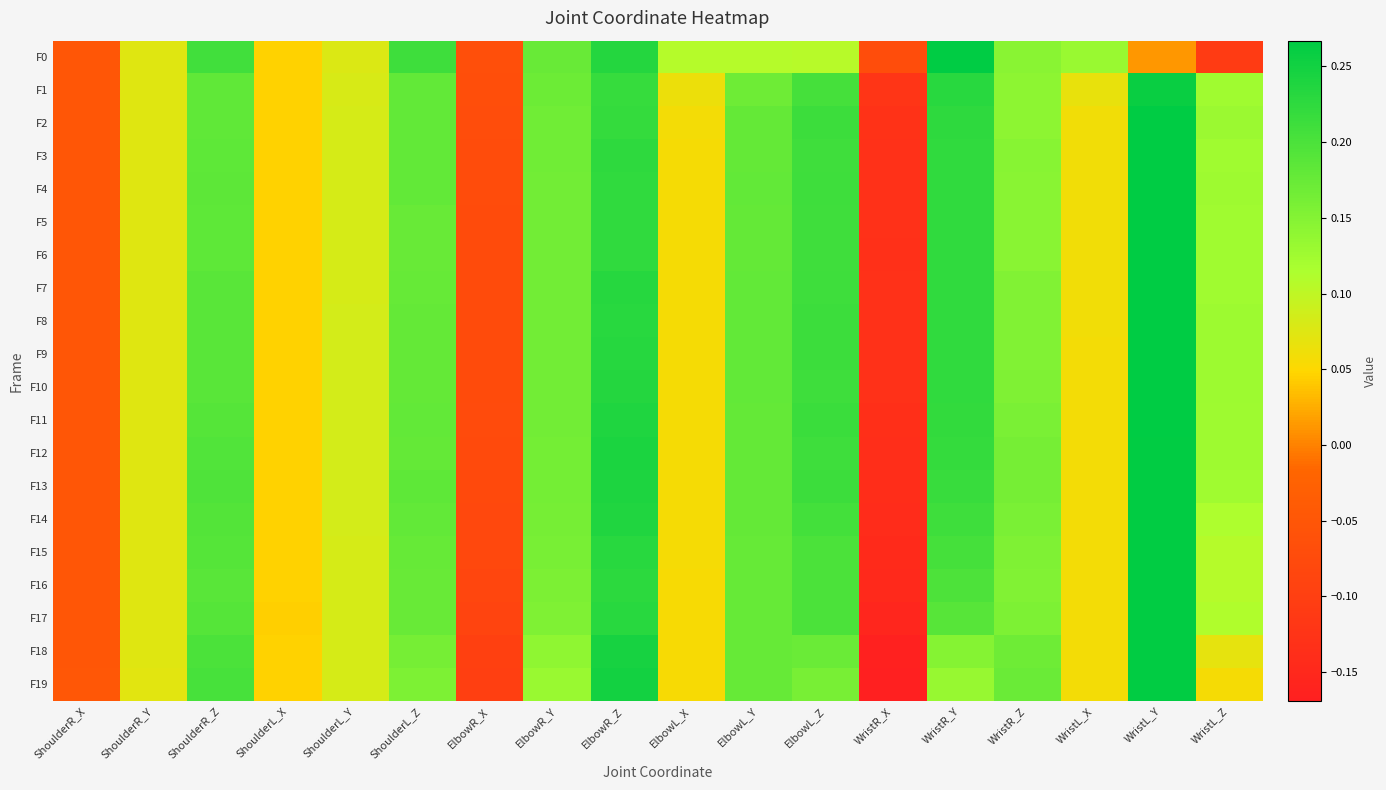

Reading left to right, list all the values displayed in this chart.

F0: ShoulderR_X=-0.0	ShoulderR_Y=0.1	ShoulderR_Z=0.2	ShoulderL_X=0.0	ShoulderL_Y=0.1	ShoulderL_Z=0.2	ElbowR_X=-0.1	ElbowR_Y=0.2	ElbowR_Z=0.2	ElbowL_X=0.1	ElbowL_Y=0.1	ElbowL_Z=0.1	WristR_X=-0.1	WristR_Y=0.3	WristR_Z=0.1	WristL_X=0.1	WristL_Y=0.0	WristL_Z=-0.1
F1: ShoulderR_X=-0.0	ShoulderR_Y=0.1	ShoulderR_Z=0.2	ShoulderL_X=0.0	ShoulderL_Y=0.1	ShoulderL_Z=0.2	ElbowR_X=-0.1	ElbowR_Y=0.2	ElbowR_Z=0.2	ElbowL_X=0.1	ElbowL_Y=0.2	ElbowL_Z=0.2	WristR_X=-0.1	WristR_Y=0.2	WristR_Z=0.1	WristL_X=0.1	WristL_Y=0.3	WristL_Z=0.1
F2: ShoulderR_X=-0.0	ShoulderR_Y=0.1	ShoulderR_Z=0.2	ShoulderL_X=0.0	ShoulderL_Y=0.1	ShoulderL_Z=0.2	ElbowR_X=-0.1	ElbowR_Y=0.2	ElbowR_Z=0.2	ElbowL_X=0.1	ElbowL_Y=0.2	ElbowL_Z=0.2	WristR_X=-0.1	WristR_Y=0.2	WristR_Z=0.1	WristL_X=0.1	WristL_Y=0.3	WristL_Z=0.1
F3: ShoulderR_X=-0.0	ShoulderR_Y=0.1	ShoulderR_Z=0.2	ShoulderL_X=0.0	ShoulderL_Y=0.1	ShoulderL_Z=0.2	ElbowR_X=-0.1	ElbowR_Y=0.2	ElbowR_Z=0.2	ElbowL_X=0.1	ElbowL_Y=0.2	ElbowL_Z=0.2	WristR_X=-0.1	WristR_Y=0.2	WristR_Z=0.1	WristL_X=0.1	WristL_Y=0.3	WristL_Z=0.1
F4: ShoulderR_X=-0.0	ShoulderR_Y=0.1	ShoulderR_Z=0.2	ShoulderL_X=0.0	ShoulderL_Y=0.1	ShoulderL_Z=0.2	ElbowR_X=-0.1	ElbowR_Y=0.2	ElbowR_Z=0.2	ElbowL_X=0.1	ElbowL_Y=0.2	ElbowL_Z=0.2	WristR_X=-0.1	WristR_Y=0.2	WristR_Z=0.1	WristL_X=0.1	WristL_Y=0.3	WristL_Z=0.1
F5: ShoulderR_X=-0.0	ShoulderR_Y=0.1	ShoulderR_Z=0.2	ShoulderL_X=0.0	ShoulderL_Y=0.1	ShoulderL_Z=0.2	ElbowR_X=-0.1	ElbowR_Y=0.2	ElbowR_Z=0.2	ElbowL_X=0.1	ElbowL_Y=0.2	ElbowL_Z=0.2	WristR_X=-0.1	WristR_Y=0.2	WristR_Z=0.1	WristL_X=0.1	WristL_Y=0.3	WristL_Z=0.1
F6: ShoulderR_X=-0.0	ShoulderR_Y=0.1	ShoulderR_Z=0.2	ShoulderL_X=0.0	ShoulderL_Y=0.1	ShoulderL_Z=0.2	ElbowR_X=-0.1	ElbowR_Y=0.2	ElbowR_Z=0.2	ElbowL_X=0.1	ElbowL_Y=0.2	ElbowL_Z=0.2	WristR_X=-0.1	WristR_Y=0.2	WristR_Z=0.1	WristL_X=0.1	WristL_Y=0.3	WristL_Z=0.1
F7: ShoulderR_X=-0.0	ShoulderR_Y=0.1	ShoulderR_Z=0.2	ShoulderL_X=0.0	ShoulderL_Y=0.1	ShoulderL_Z=0.2	ElbowR_X=-0.1	ElbowR_Y=0.2	ElbowR_Z=0.2	ElbowL_X=0.1	ElbowL_Y=0.2	ElbowL_Z=0.2	WristR_X=-0.1	WristR_Y=0.2	WristR_Z=0.2	WristL_X=0.1	WristL_Y=0.3	WristL_Z=0.1
F8: ShoulderR_X=-0.0	ShoulderR_Y=0.1	ShoulderR_Z=0.2	ShoulderL_X=0.0	ShoulderL_Y=0.1	ShoulderL_Z=0.2	ElbowR_X=-0.1	ElbowR_Y=0.2	ElbowR_Z=0.2	ElbowL_X=0.1	ElbowL_Y=0.2	ElbowL_Z=0.2	WristR_X=-0.1	WristR_Y=0.2	WristR_Z=0.2	WristL_X=0.1	WristL_Y=0.3	WristL_Z=0.1
F9: ShoulderR_X=-0.0	ShoulderR_Y=0.1	ShoulderR_Z=0.2	ShoulderL_X=0.0	ShoulderL_Y=0.1	ShoulderL_Z=0.2	ElbowR_X=-0.1	ElbowR_Y=0.2	ElbowR_Z=0.2	ElbowL_X=0.1	ElbowL_Y=0.2	ElbowL_Z=0.2	WristR_X=-0.1	WristR_Y=0.2	WristR_Z=0.2	WristL_X=0.1	WristL_Y=0.3	WristL_Z=0.1
F10: ShoulderR_X=-0.0	ShoulderR_Y=0.1	ShoulderR_Z=0.2	ShoulderL_X=0.0	ShoulderL_Y=0.1	ShoulderL_Z=0.2	ElbowR_X=-0.1	ElbowR_Y=0.2	ElbowR_Z=0.2	ElbowL_X=0.1	ElbowL_Y=0.2	ElbowL_Z=0.2	WristR_X=-0.1	WristR_Y=0.2	WristR_Z=0.2	WristL_X=0.1	WristL_Y=0.3	WristL_Z=0.1
F11: ShoulderR_X=-0.0	ShoulderR_Y=0.1	ShoulderR_Z=0.2	ShoulderL_X=0.0	ShoulderL_Y=0.1	ShoulderL_Z=0.2	ElbowR_X=-0.1	ElbowR_Y=0.2	ElbowR_Z=0.2	ElbowL_X=0.1	ElbowL_Y=0.2	ElbowL_Z=0.2	WristR_X=-0.1	WristR_Y=0.2	WristR_Z=0.2	WristL_X=0.1	WristL_Y=0.3	WristL_Z=0.1
F12: ShoulderR_X=-0.0	ShoulderR_Y=0.1	ShoulderR_Z=0.2	ShoulderL_X=0.0	ShoulderL_Y=0.1	ShoulderL_Z=0.2	ElbowR_X=-0.1	ElbowR_Y=0.2	ElbowR_Z=0.2	ElbowL_X=0.1	ElbowL_Y=0.2	ElbowL_Z=0.2	WristR_X=-0.1	WristR_Y=0.2	WristR_Z=0.2	WristL_X=0.1	WristL_Y=0.3	WristL_Z=0.1
F13: ShoulderR_X=-0.0	ShoulderR_Y=0.1	ShoulderR_Z=0.2	ShoulderL_X=0.0	ShoulderL_Y=0.1	ShoulderL_Z=0.2	ElbowR_X=-0.1	ElbowR_Y=0.2	ElbowR_Z=0.2	ElbowL_X=0.1	ElbowL_Y=0.2	ElbowL_Z=0.2	WristR_X=-0.1	WristR_Y=0.2	WristR_Z=0.2	WristL_X=0.1	WristL_Y=0.3	WristL_Z=0.1
F14: ShoulderR_X=-0.0	ShoulderR_Y=0.1	ShoulderR_Z=0.2	ShoulderL_X=0.0	ShoulderL_Y=0.1	ShoulderL_Z=0.2	ElbowR_X=-0.1	ElbowR_Y=0.2	ElbowR_Z=0.2	ElbowL_X=0.1	ElbowL_Y=0.2	ElbowL_Z=0.2	WristR_X=-0.1	WristR_Y=0.2	WristR_Z=0.2	WristL_X=0.1	WristL_Y=0.3	WristL_Z=0.1
F15: ShoulderR_X=-0.0	ShoulderR_Y=0.1	ShoulderR_Z=0.2	ShoulderL_X=0.0	ShoulderL_Y=0.1	ShoulderL_Z=0.2	ElbowR_X=-0.1	ElbowR_Y=0.2	ElbowR_Z=0.2	ElbowL_X=0.1	ElbowL_Y=0.2	ElbowL_Z=0.2	WristR_X=-0.1	WristR_Y=0.2	WristR_Z=0.2	WristL_X=0.1	WristL_Y=0.3	WristL_Z=0.1
F16: ShoulderR_X=-0.0	ShoulderR_Y=0.1	ShoulderR_Z=0.2	ShoulderL_X=0.0	ShoulderL_Y=0.1	ShoulderL_Z=0.2	ElbowR_X=-0.1	ElbowR_Y=0.2	ElbowR_Z=0.2	ElbowL_X=0.1	ElbowL_Y=0.2	ElbowL_Z=0.2	WristR_X=-0.1	WristR_Y=0.2	WristR_Z=0.2	WristL_X=0.1	WristL_Y=0.3	WristL_Z=0.1
F17: ShoulderR_X=-0.0	ShoulderR_Y=0.1	ShoulderR_Z=0.2	ShoulderL_X=0.0	ShoulderL_Y=0.1	ShoulderL_Z=0.2	ElbowR_X=-0.1	ElbowR_Y=0.2	ElbowR_Z=0.2	ElbowL_X=0.1	ElbowL_Y=0.2	ElbowL_Z=0.2	WristR_X=-0.2	WristR_Y=0.2	WristR_Z=0.2	WristL_X=0.1	WristL_Y=0.3	WristL_Z=0.1
F18: ShoulderR_X=-0.0	ShoulderR_Y=0.1	ShoulderR_Z=0.2	ShoulderL_X=0.0	ShoulderL_Y=0.1	ShoulderL_Z=0.2	ElbowR_X=-0.1	ElbowR_Y=0.1	ElbowR_Z=0.2	ElbowL_X=0.1	ElbowL_Y=0.2	ElbowL_Z=0.2	WristR_X=-0.2	WristR_Y=0.1	WristR_Z=0.2	WristL_X=0.1	WristL_Y=0.3	WristL_Z=0.1
F19: ShoulderR_X=-0.0	ShoulderR_Y=0.1	ShoulderR_Z=0.2	ShoulderL_X=0.0	ShoulderL_Y=0.1	ShoulderL_Z=0.2	ElbowR_X=-0.1	ElbowR_Y=0.1	ElbowR_Z=0.2	ElbowL_X=0.1	ElbowL_Y=0.2	ElbowL_Z=0.2	WristR_X=-0.2	WristR_Y=0.1	WristR_Z=0.2	WristL_X=0.1	WristL_Y=0.3	WristL_Z=0.1